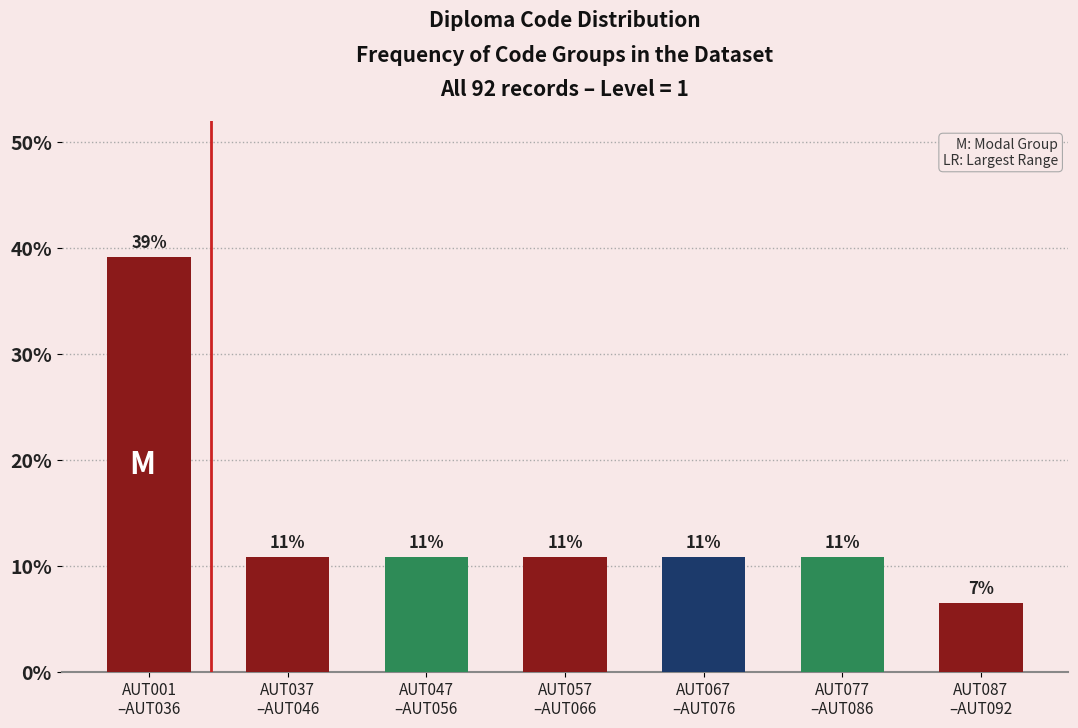

How many bars are there in total?

7